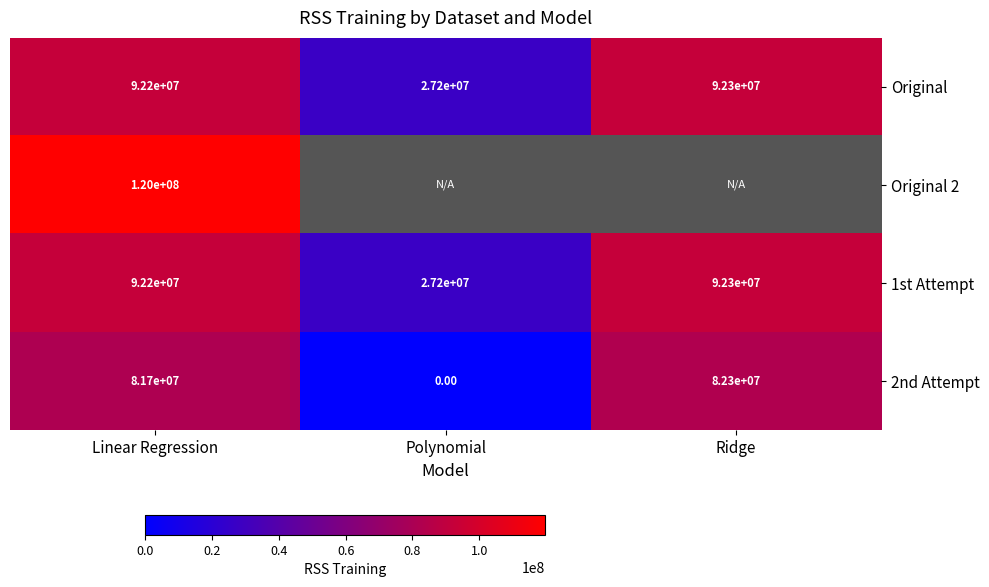

At which label does 1st Attempt reach its peak?

Ridge